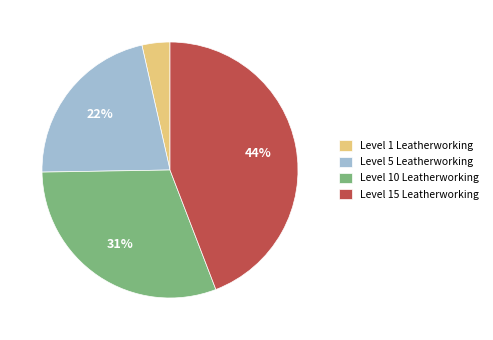

Does any single category account for the majority?

No